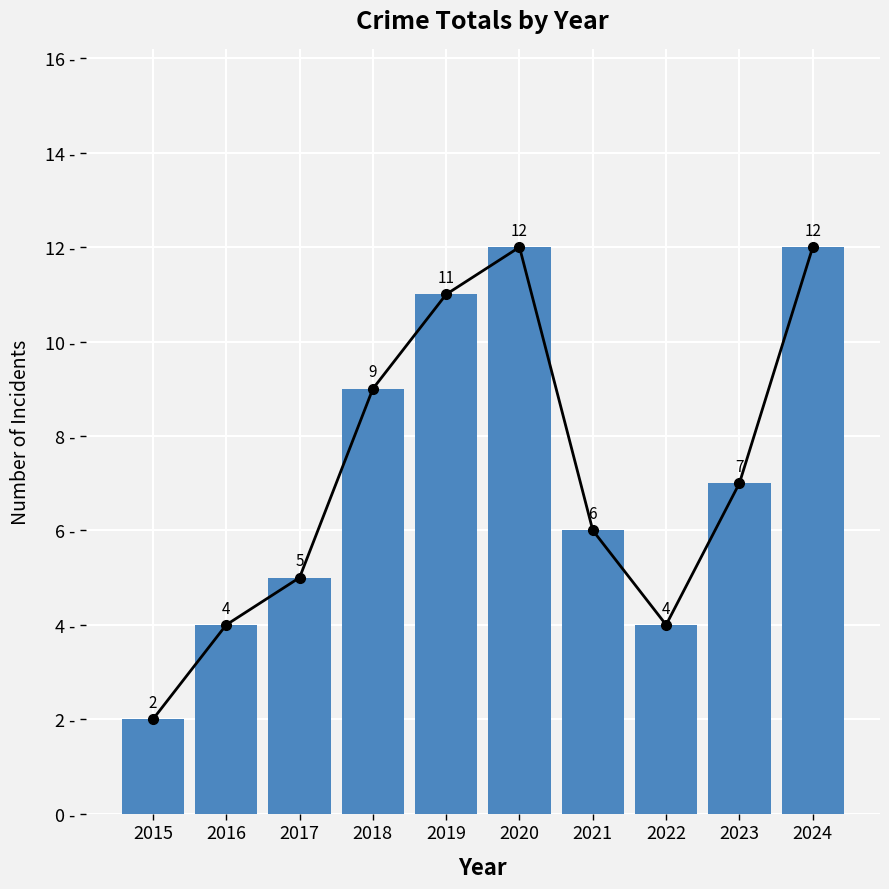

True or false: the data shows 2 at 2015.

True